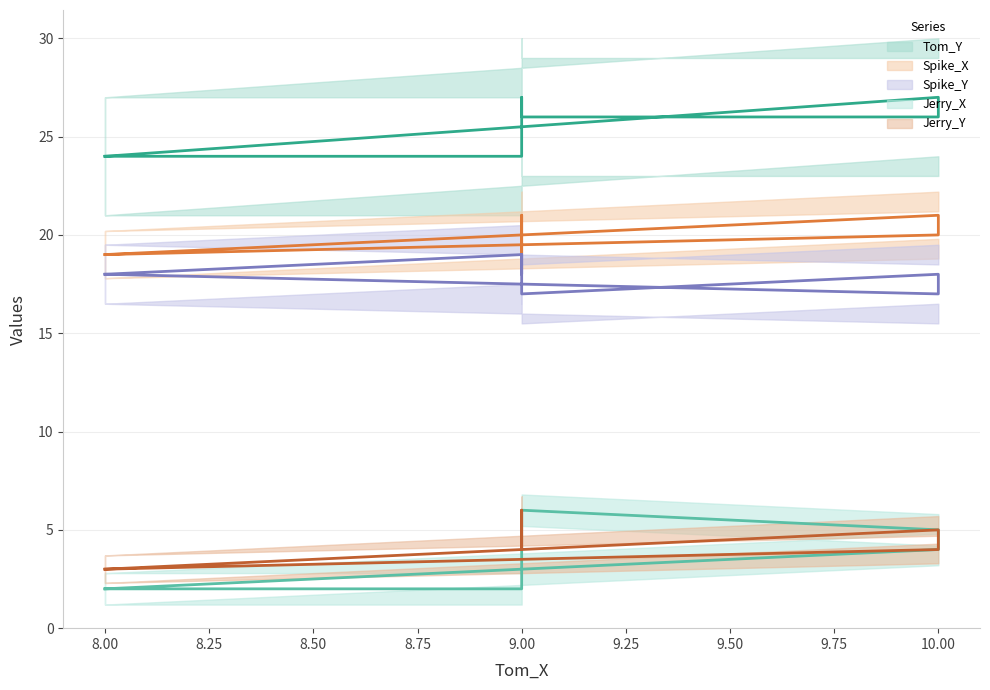

True or false: Spike_X has a value of 21 at 9.

True